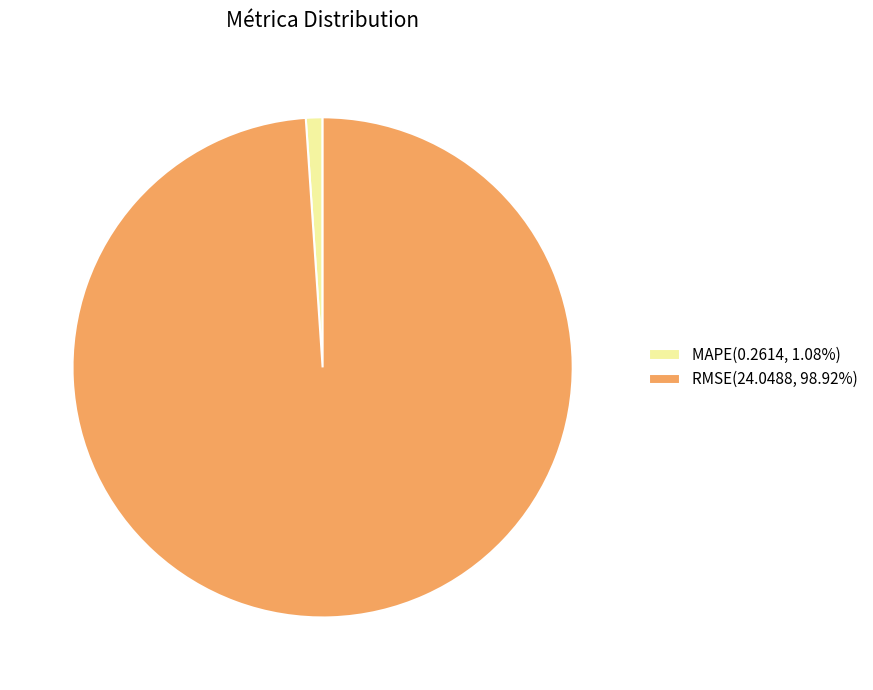

Is it true that MAPE is 14% of the pie?

False